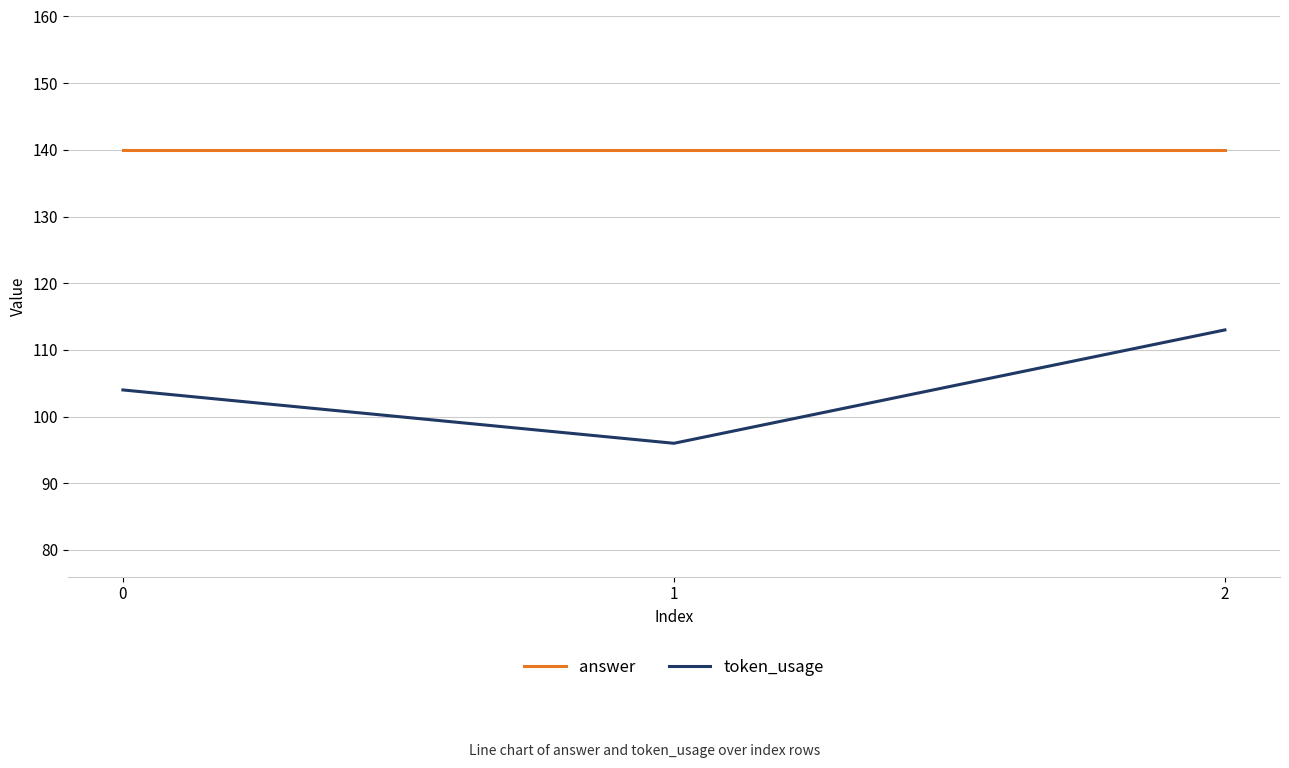

The token_usage series shows 113 at 2. True or false?

True